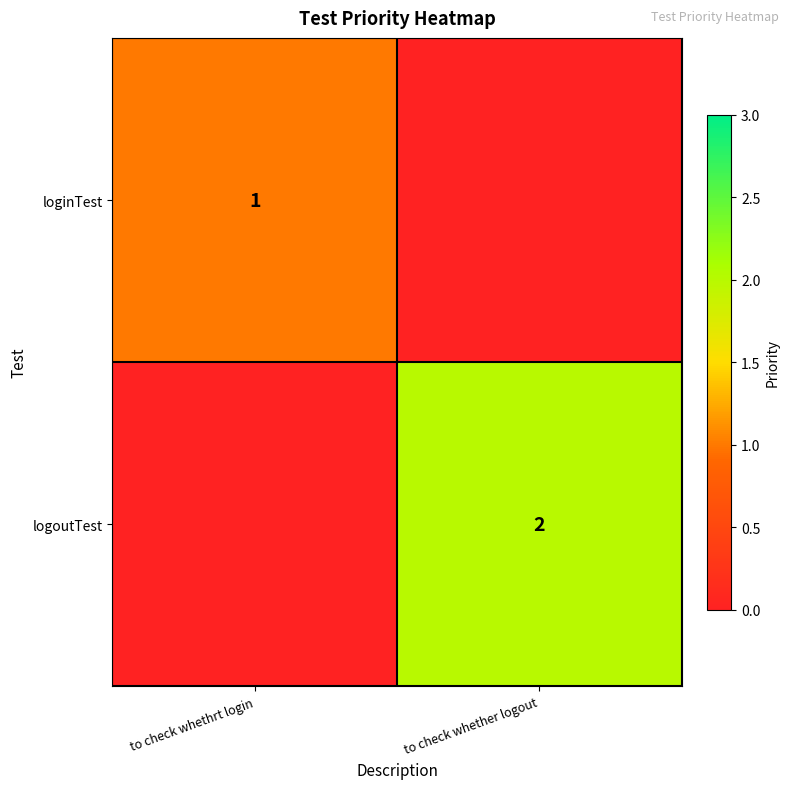

What is the maximum value shown in the chart?

2